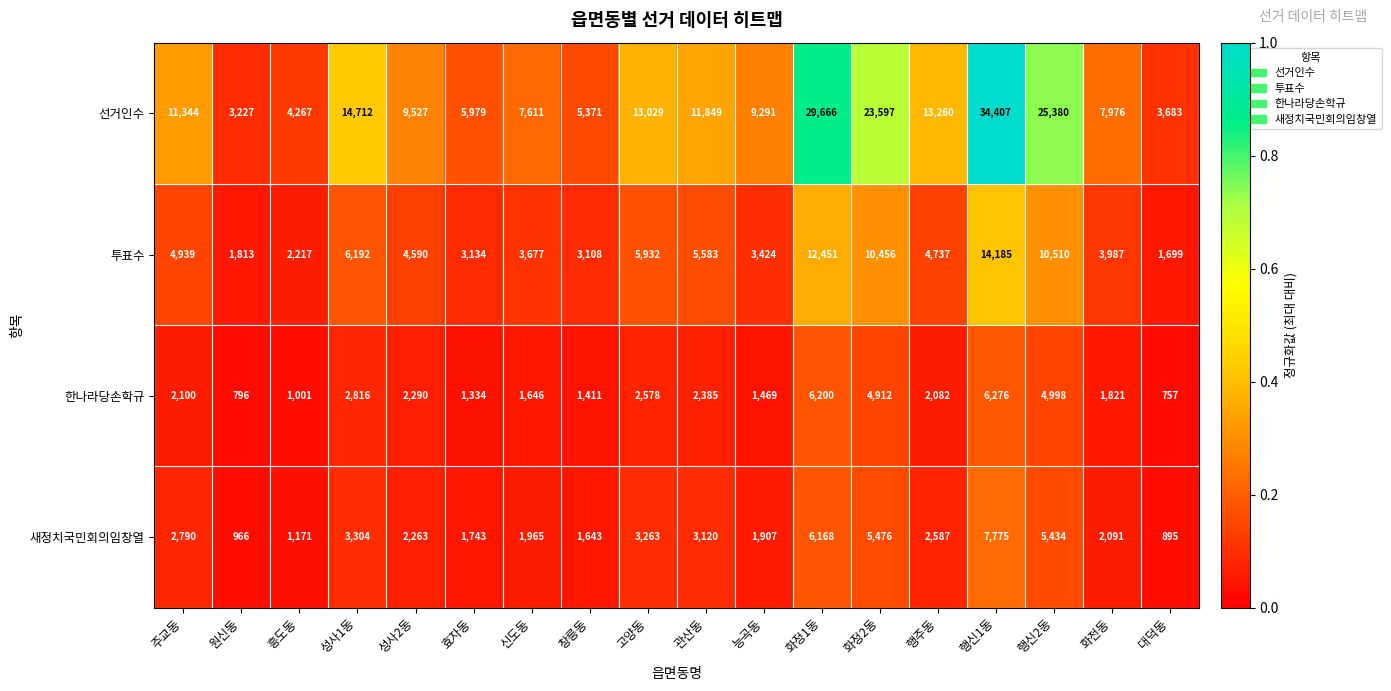

Which label corresponds to the smallest value in the chart?

대덕동